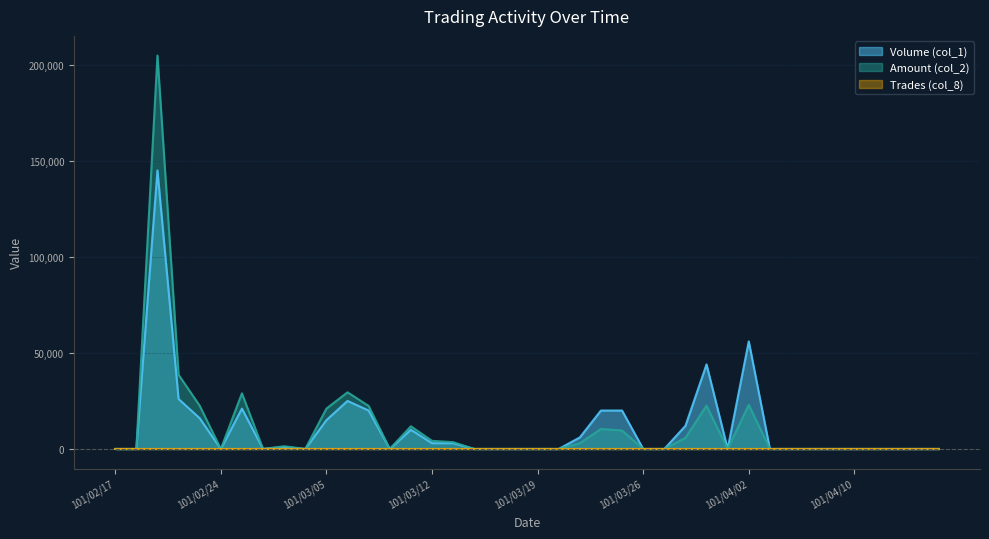

What is the difference between the Volume (col_1) values at 101/03/21 and 101/03/23?

14000